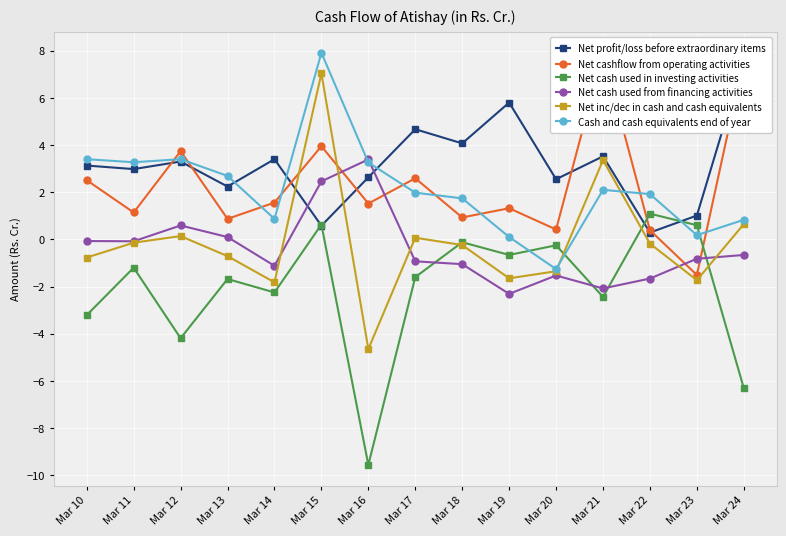

What is the average value of the Net cashflow from operating activities series?

2.3